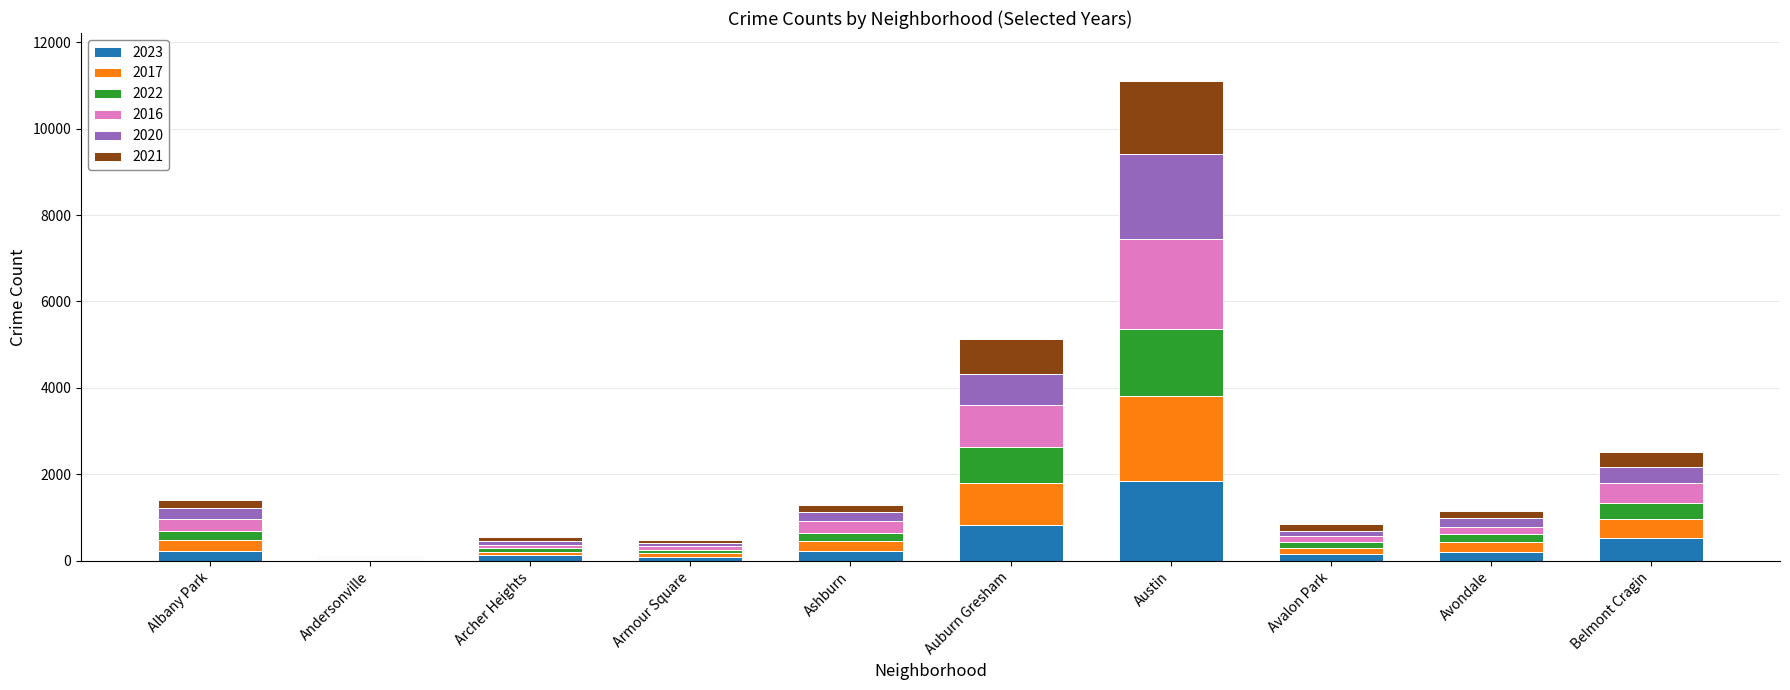

At which category is the sum across all series the highest?

Austin